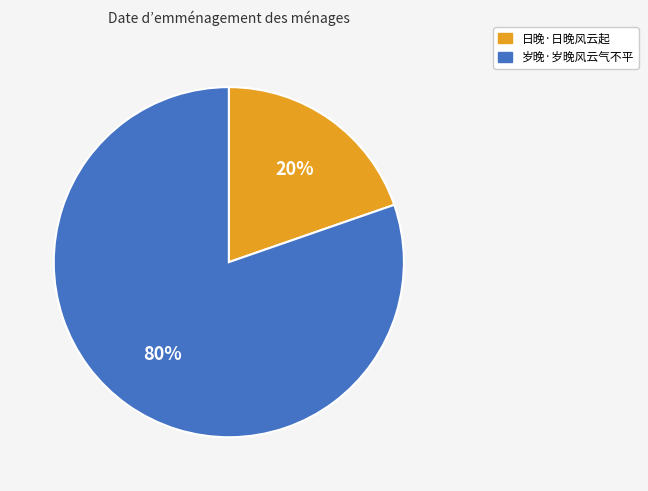

Which category has the biggest portion of the pie?

岁晚·岁晚风云气不平